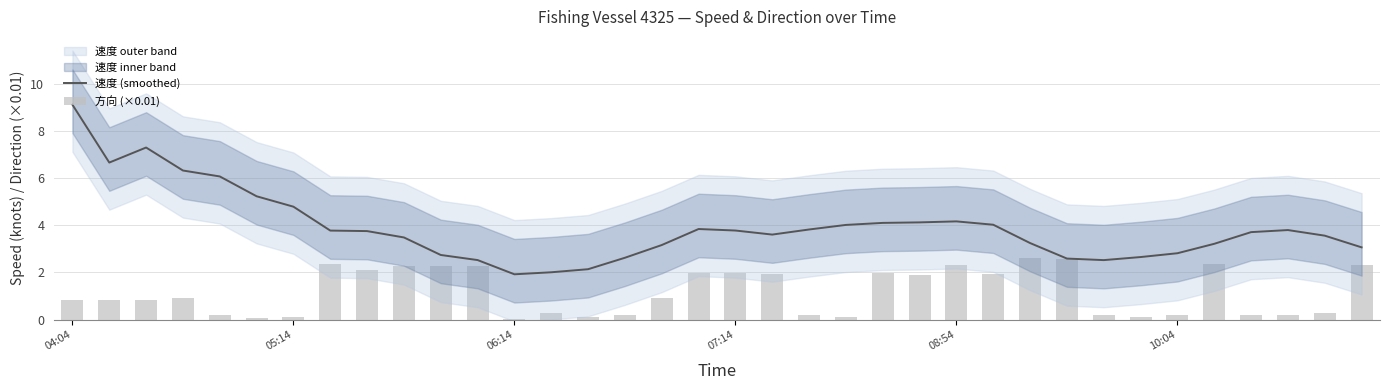

Between 8 and 20, which series saw the biggest shift?

方向 (×0.01)